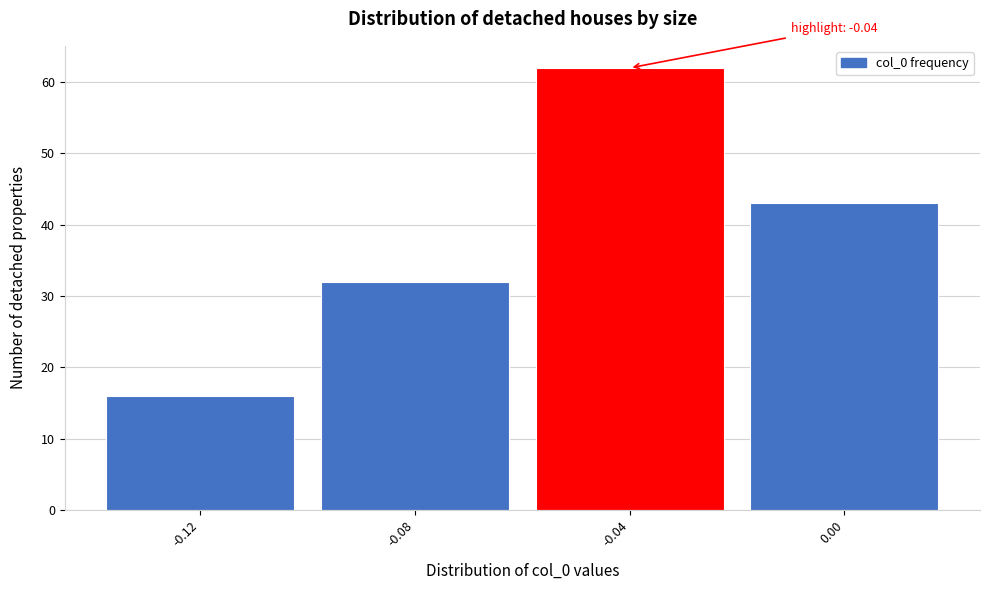

Which range on the x-axis has the tallest bar?

-0.06 to -0.02